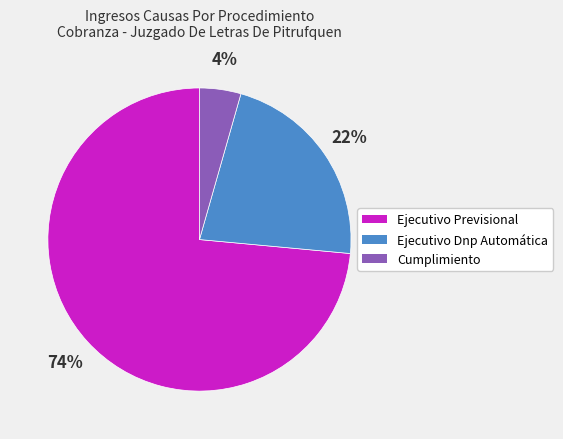

Which category accounts for the majority?

Ejecutivo Previsional